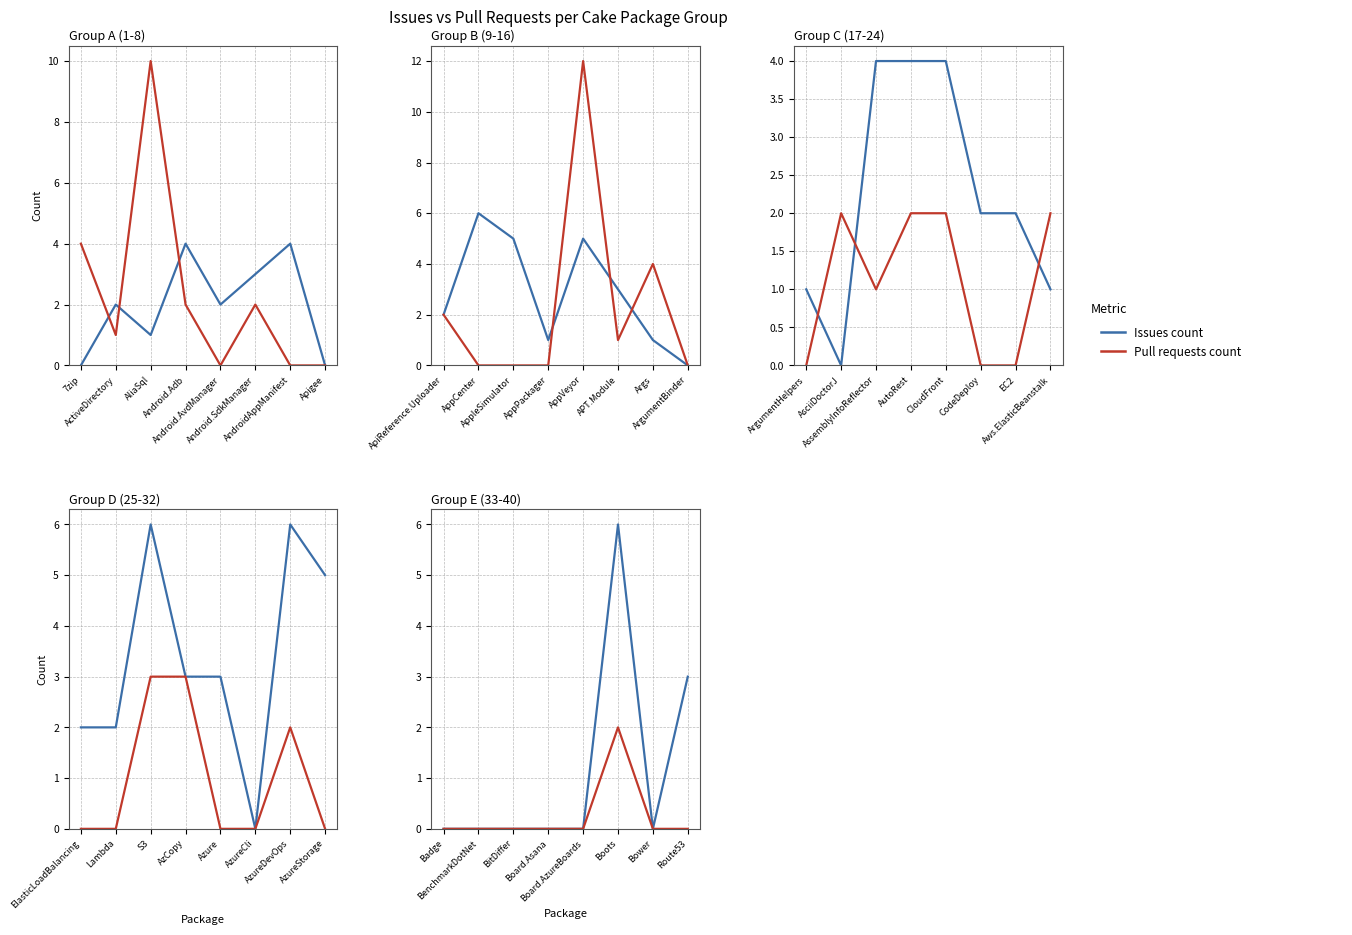

At how many categories does at least one series exceed 0?

2